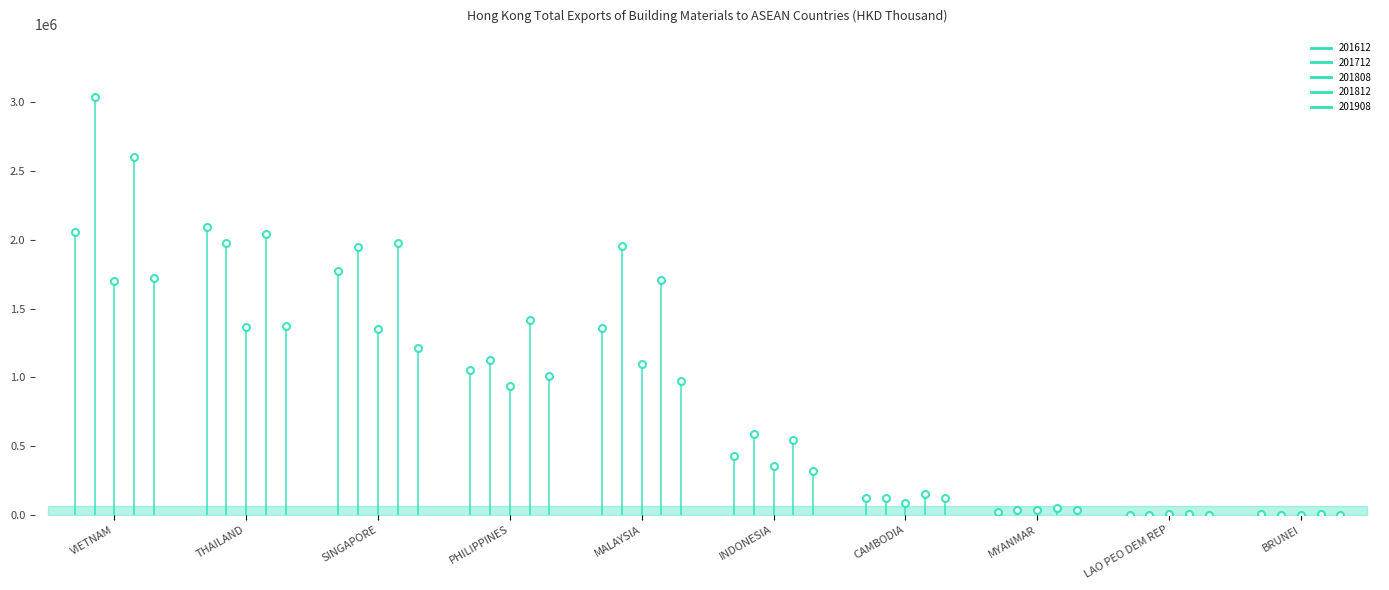

At how many categories does at least one series exceed 293208?

6